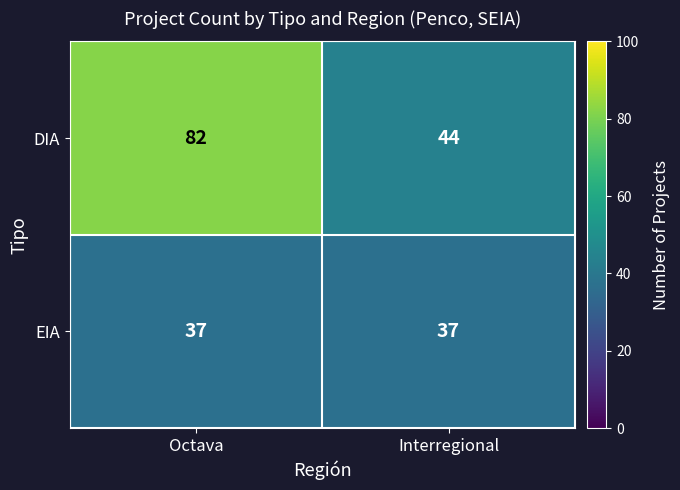

True or false: EIA has a value of 14 at Octava.

False